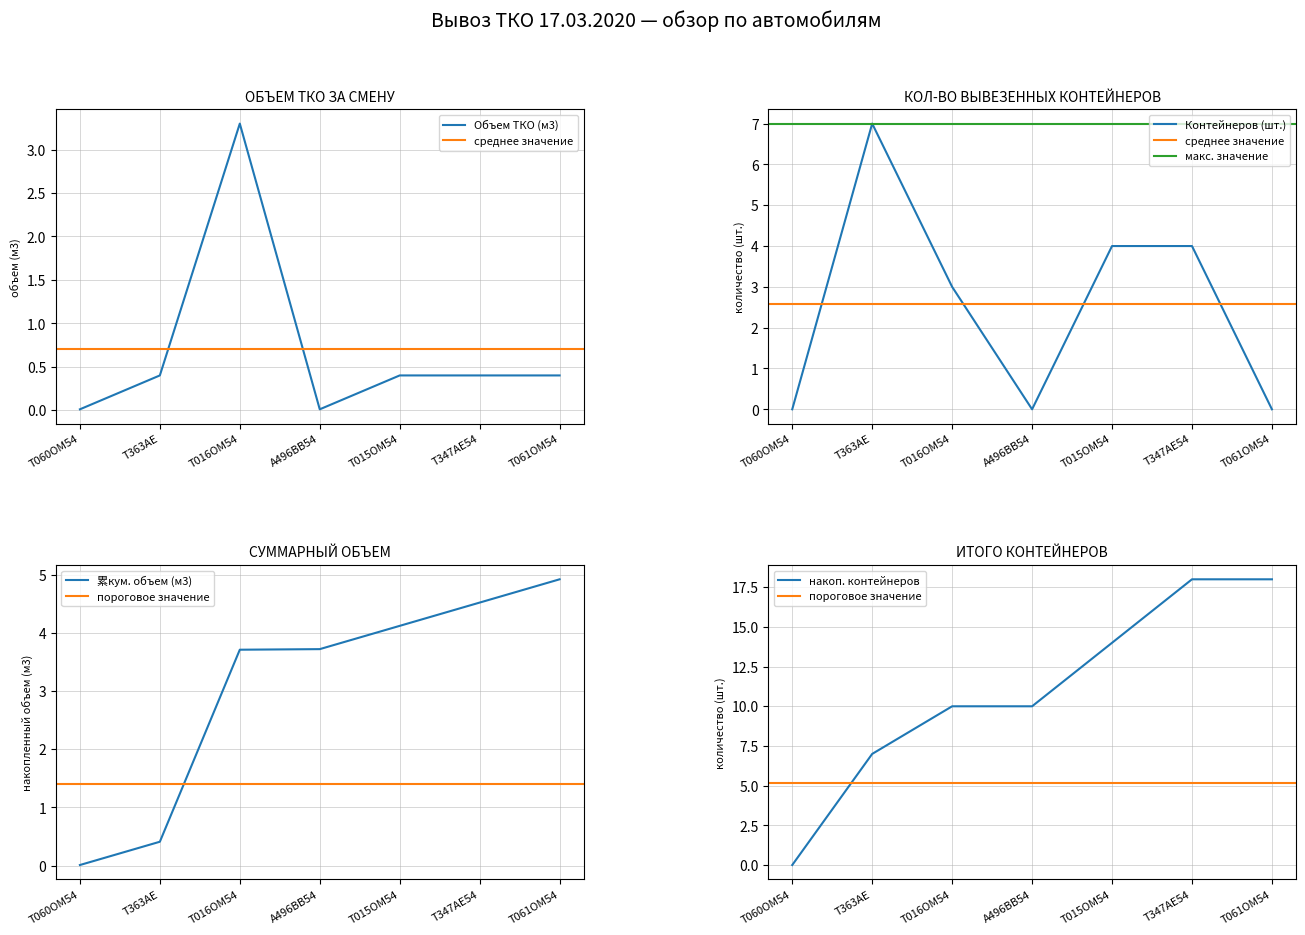

The Кол-во вывезенных контейнеров (шт.) series shows 7.0 at Т363АЕ. True or false?

True